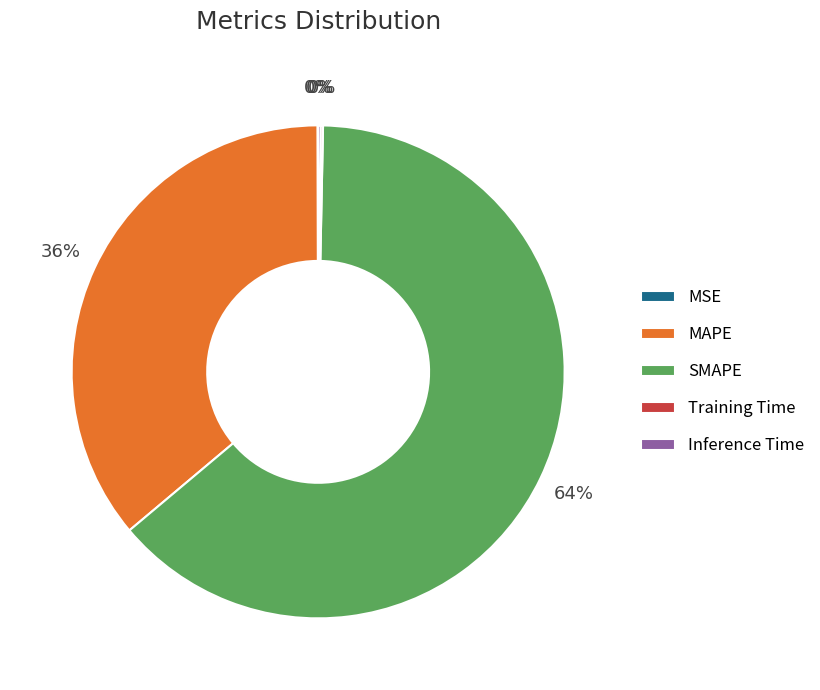

To the nearest percent, what is the average slice percentage?

20%